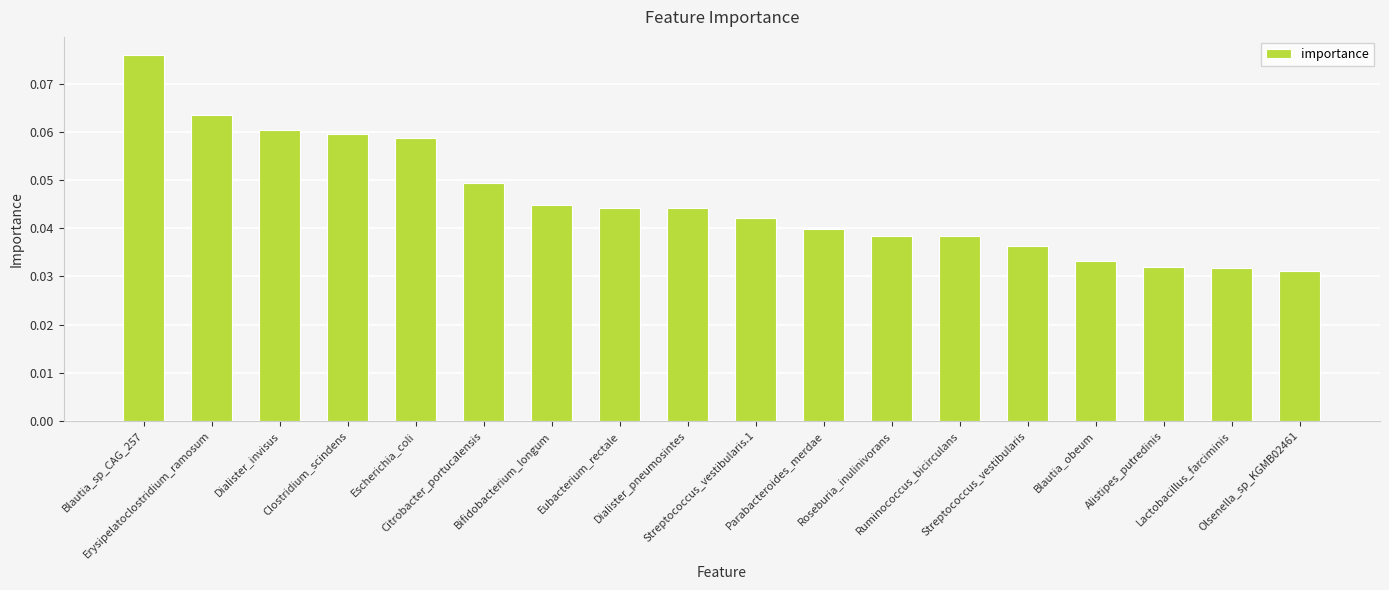

What is the sum of all values?

0.8